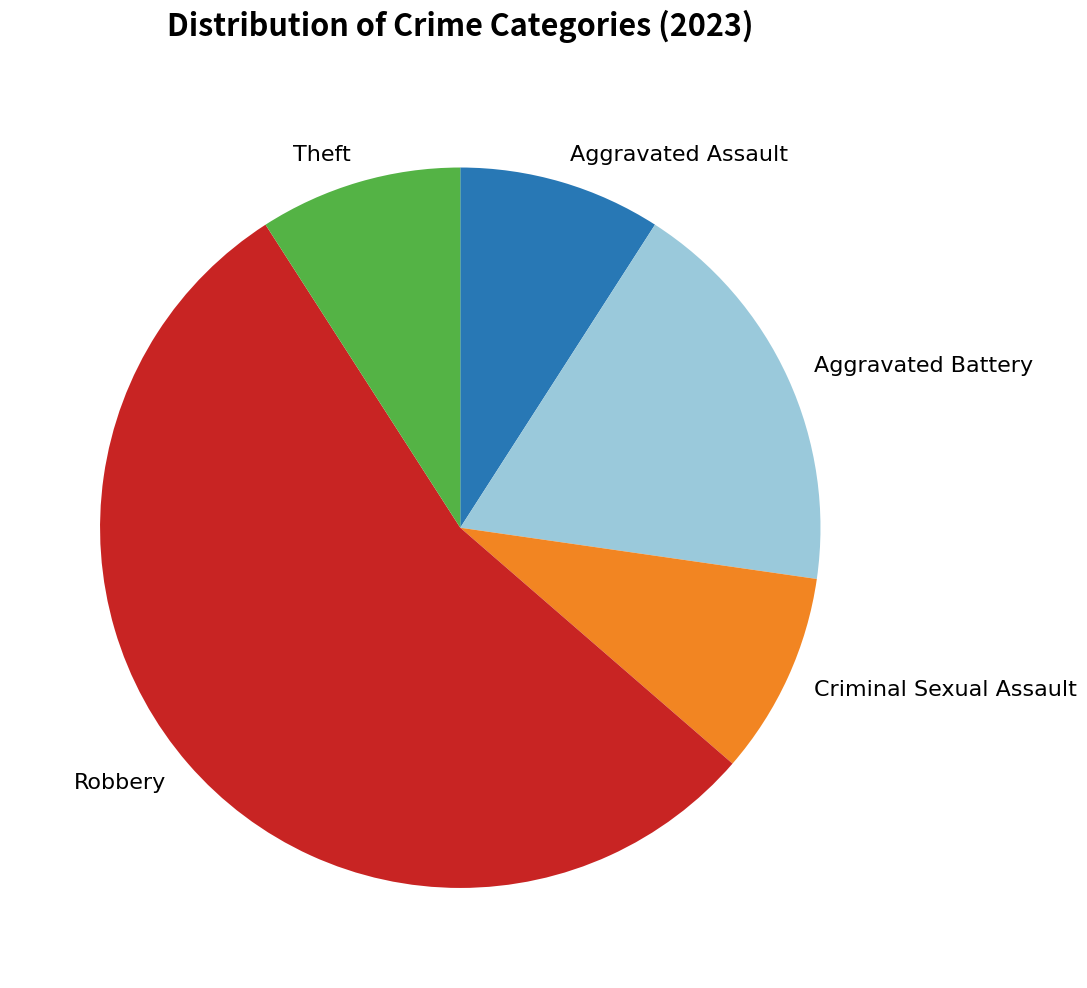

Which category has the biggest portion of the pie?

Robbery